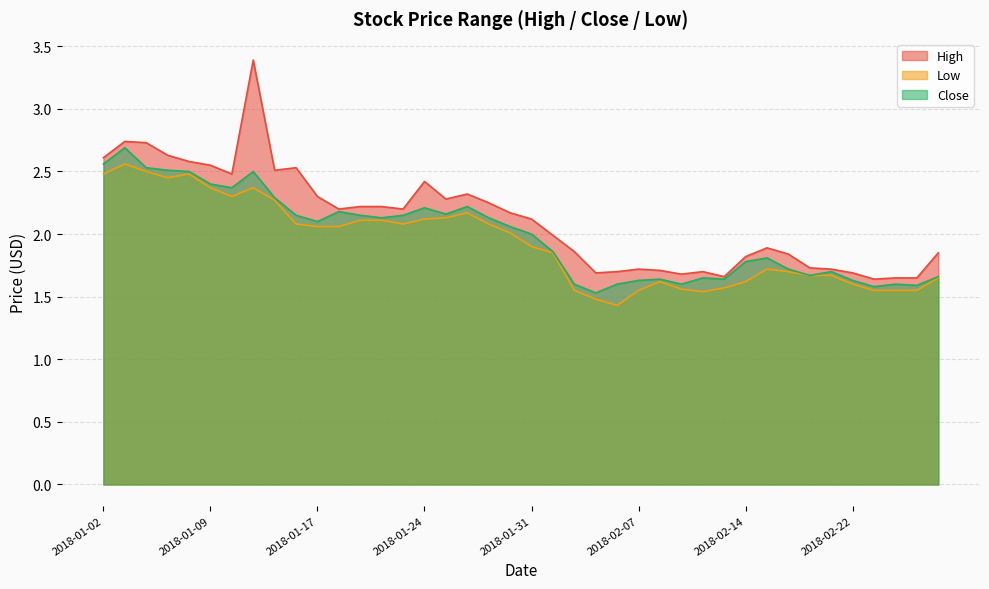

Between 2018-02-09 and 2018-02-21, which is larger?

2018-02-21